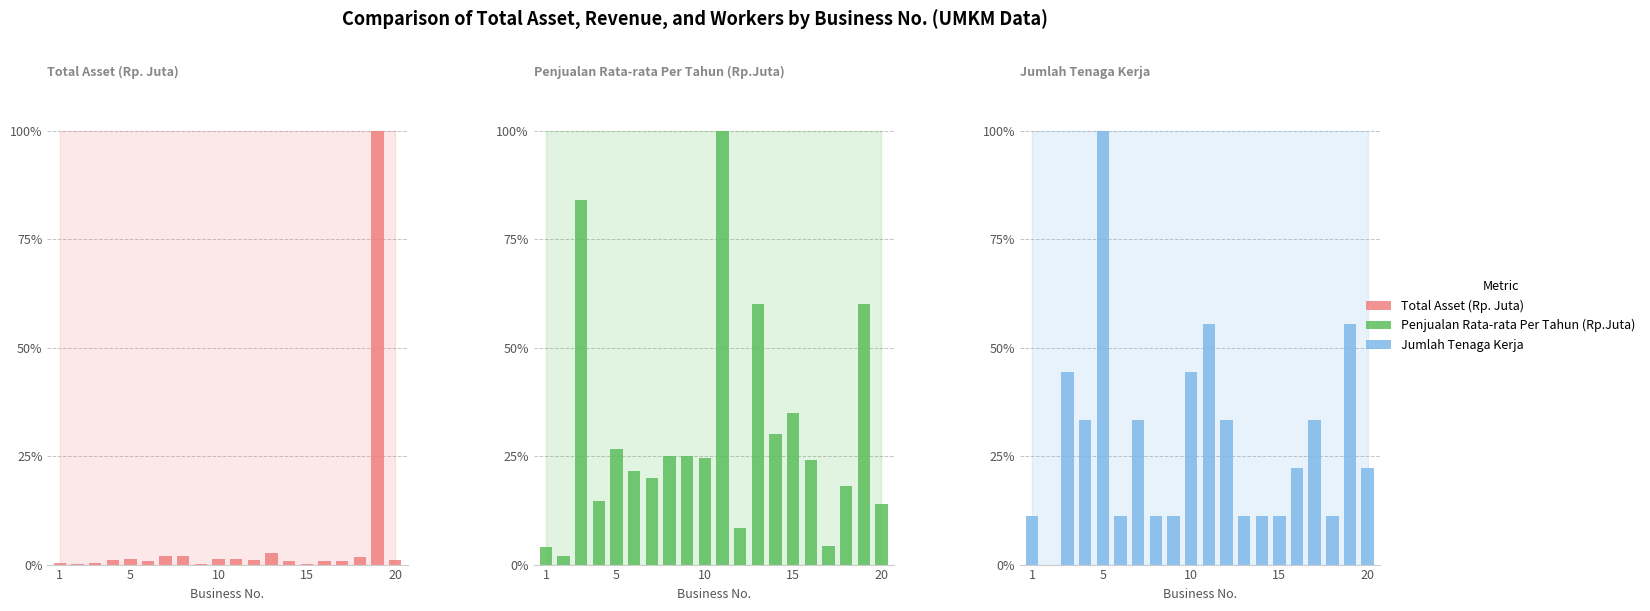

How many values in the Total Asset (Rp. Juta) series exceed 1?

11